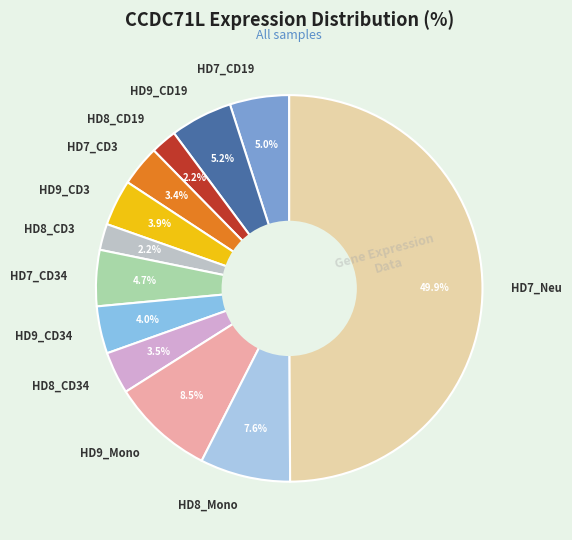

To the nearest percent, what is the difference between the largest and smallest slice percentages?

48%